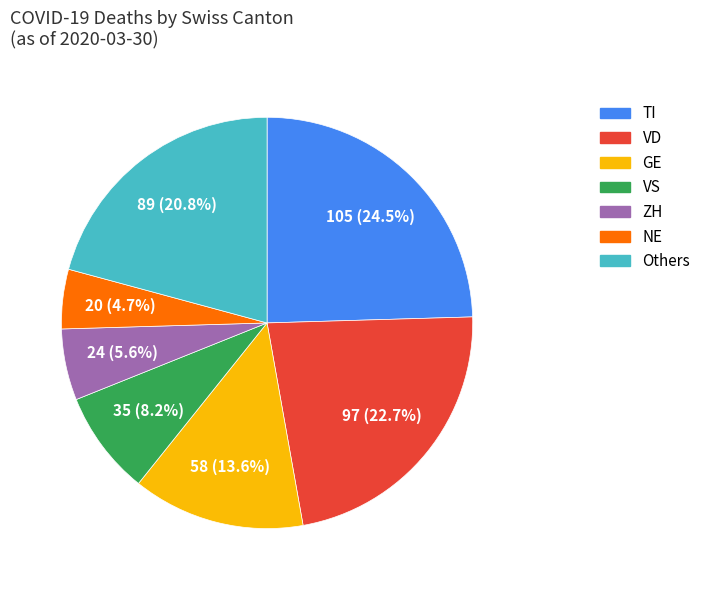

Does any single category account for the majority?

No